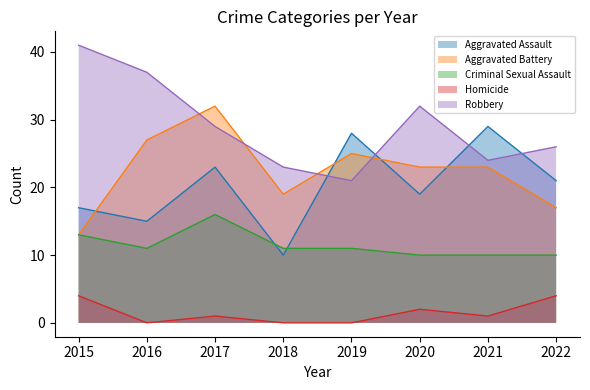

Reading left to right, list all the values displayed in this chart.

Aggravated Assault: 2015=17	2016=15	2017=23	2018=10	2019=28	2020=19	2021=29	2022=21
Aggravated Battery: 2015=13	2016=27	2017=32	2018=19	2019=25	2020=23	2021=23	2022=17
Criminal Sexual Assault: 2015=13	2016=11	2017=16	2018=11	2019=11	2020=10	2021=10	2022=10
Homicide: 2015=4	2016=0	2017=1	2018=0	2019=0	2020=2	2021=1	2022=4
Robbery: 2015=41	2016=37	2017=29	2018=23	2019=21	2020=32	2021=24	2022=26